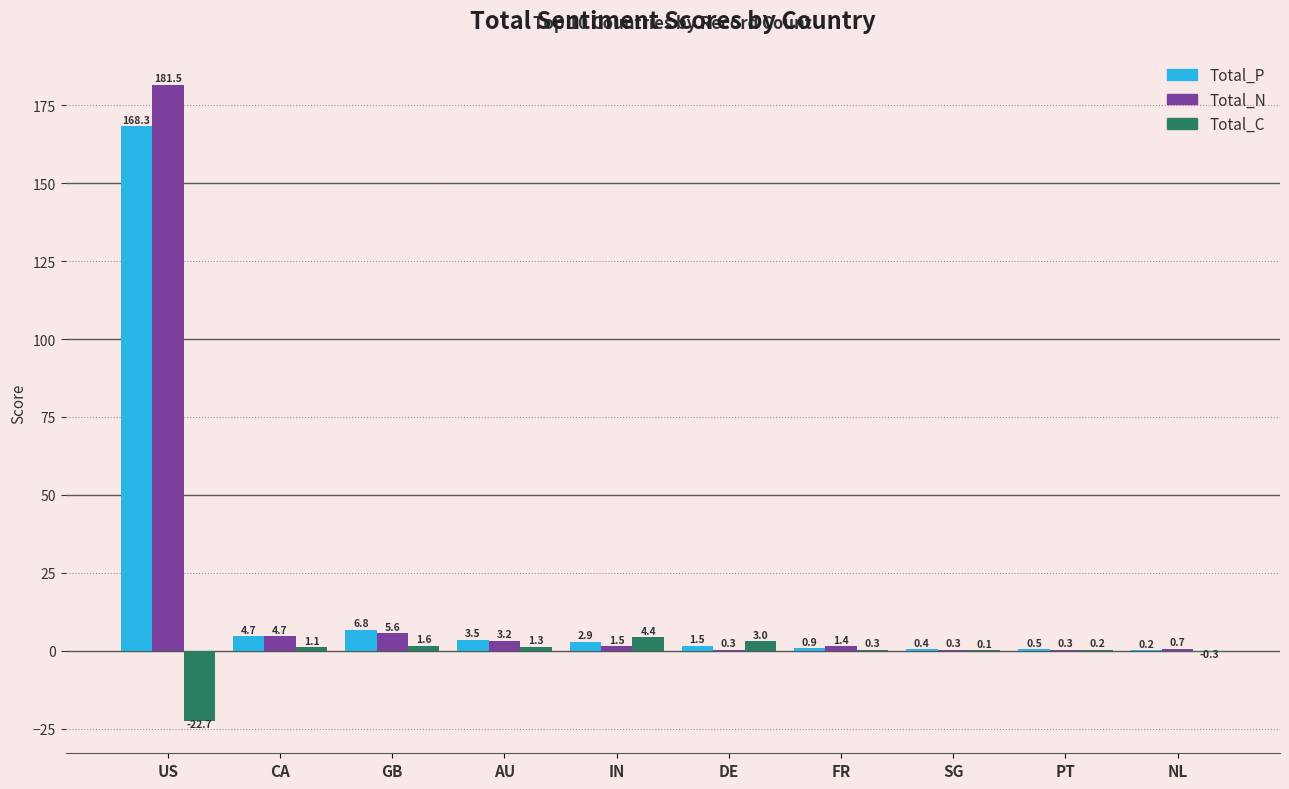

What is the average value of the Total_C series?

-1.1